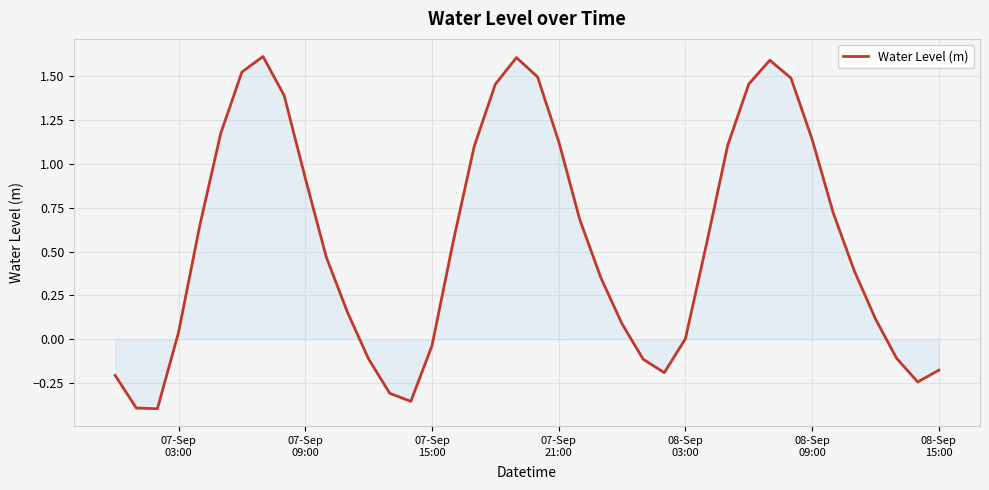

How many series are shown in this chart?

1